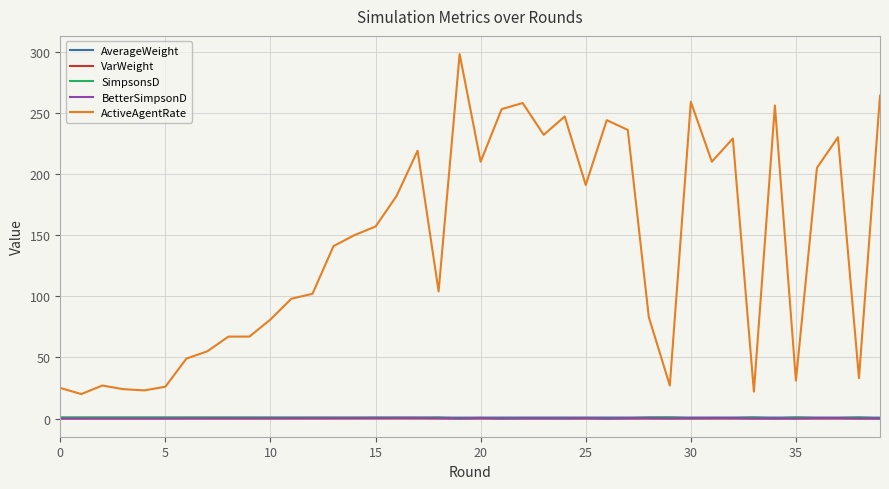

What is the highest value of the ActiveAgentRate series?

298.0